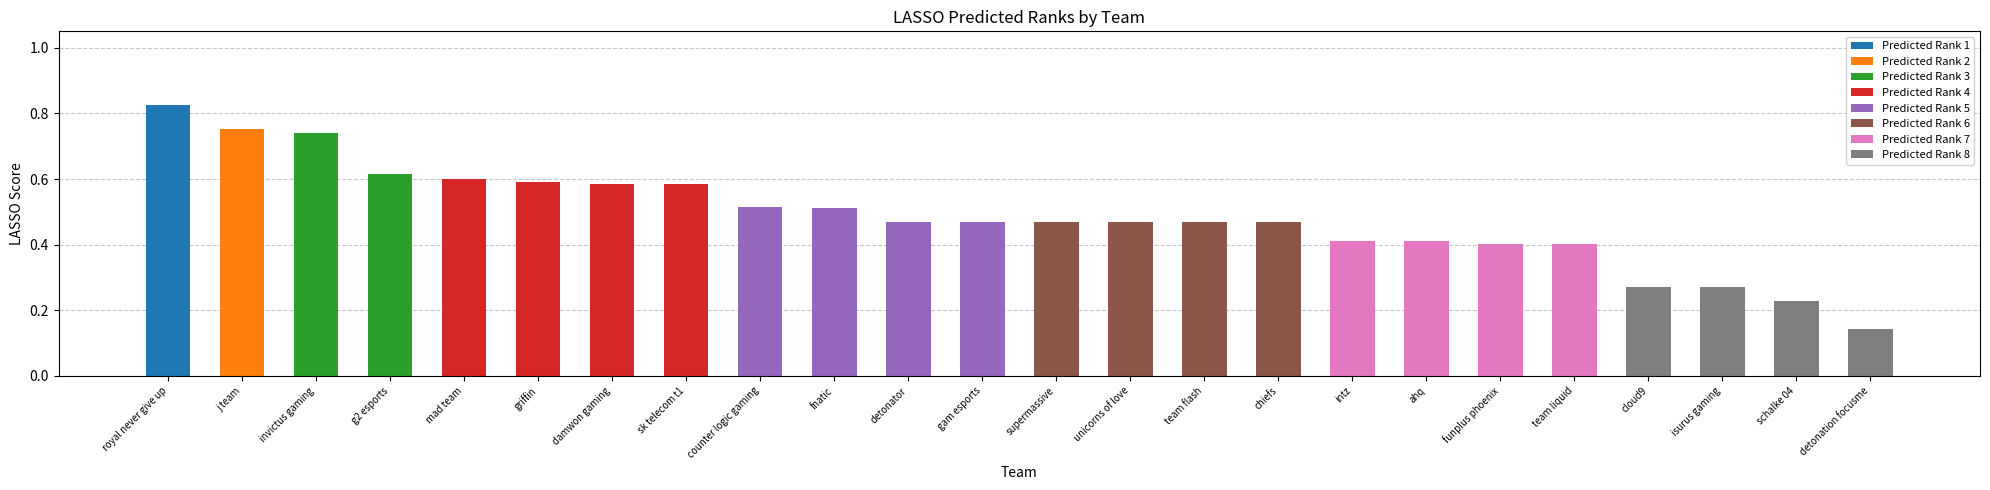

How many data points does each series have?

24